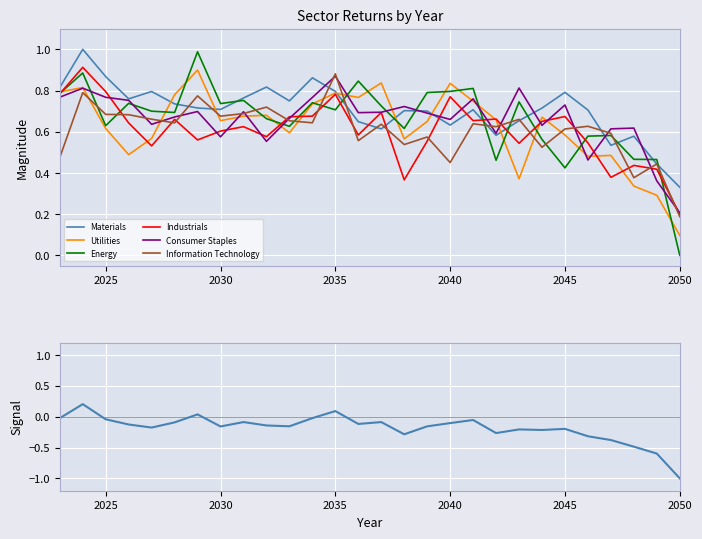

Is the value of Materials at 2029 greater than the value of Utilities at 2050?

Yes